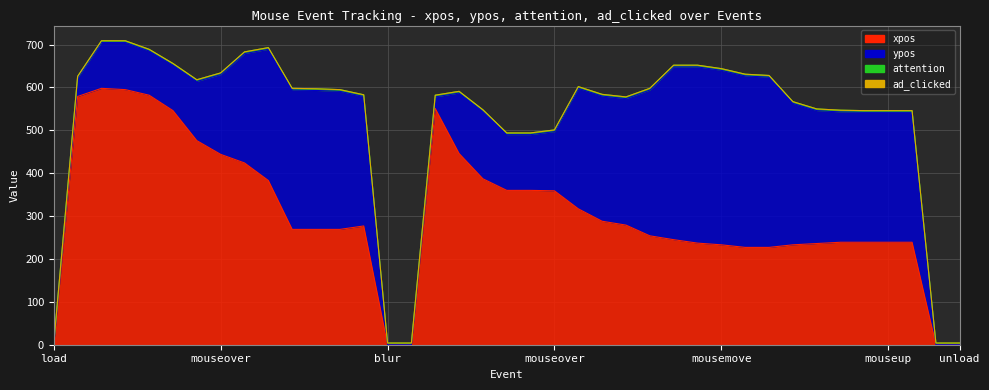

Where do xpos and attention first cross each other?

load and mouseover